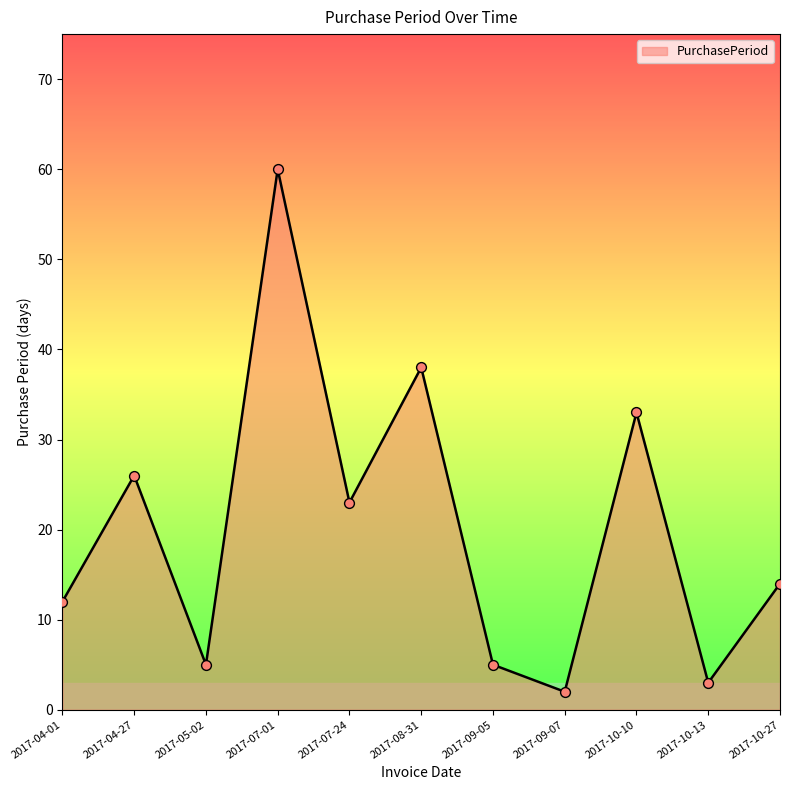

Approximately how many times larger is the value at 2017-10-10 compared to 2017-09-05?

6.6